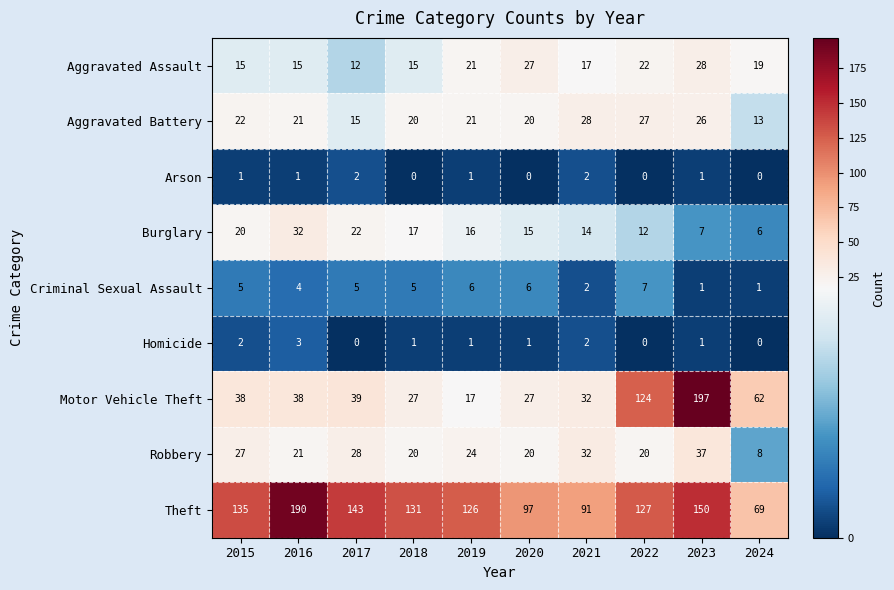

What is the lowest value of the Motor Vehicle Theft series?

17